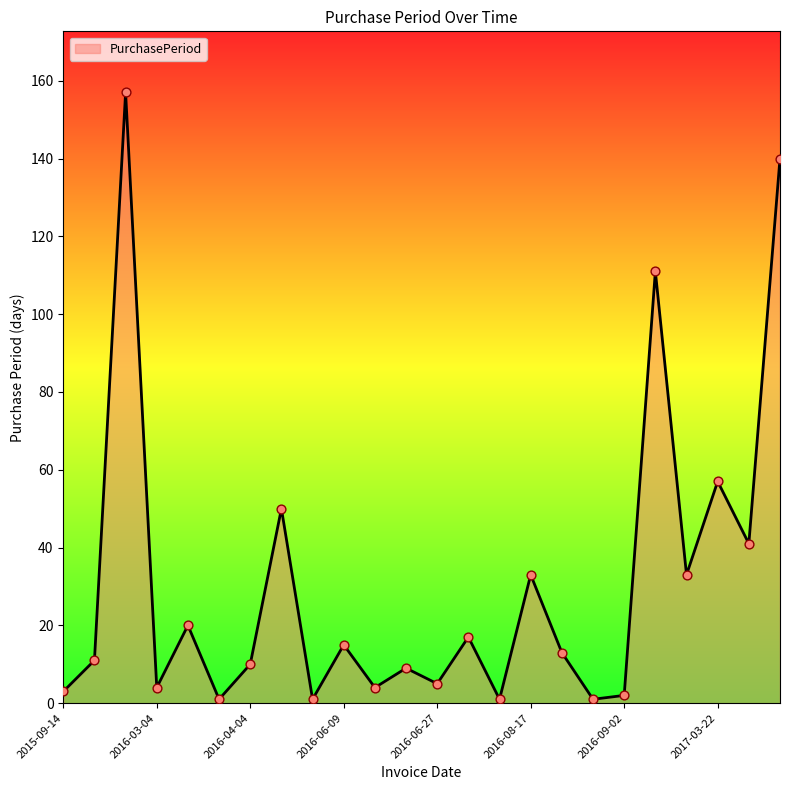

What is the maximum value shown in the chart?

157